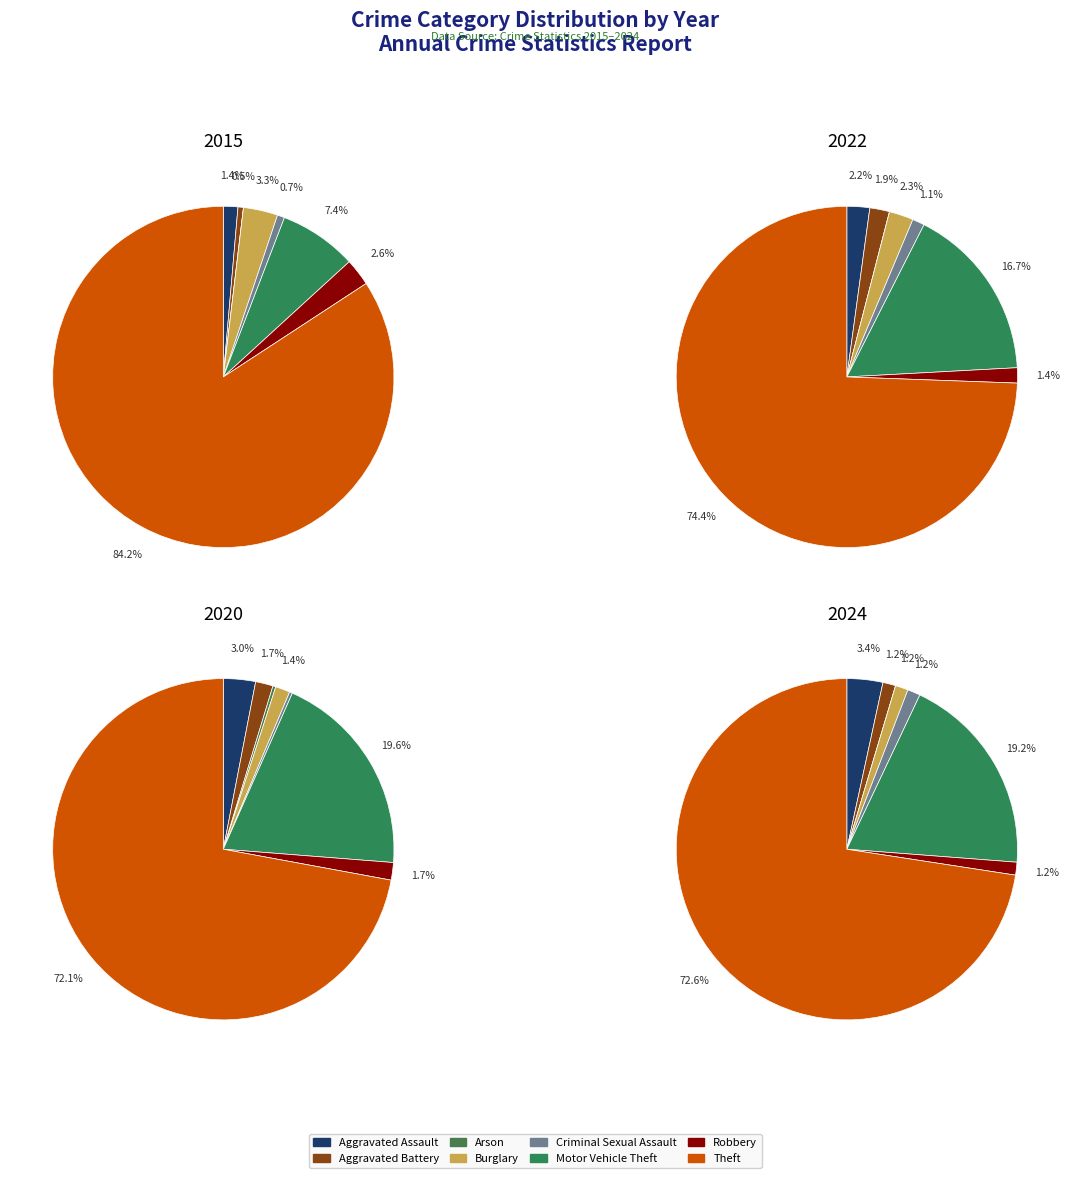

How many slices are in this pie chart?

8